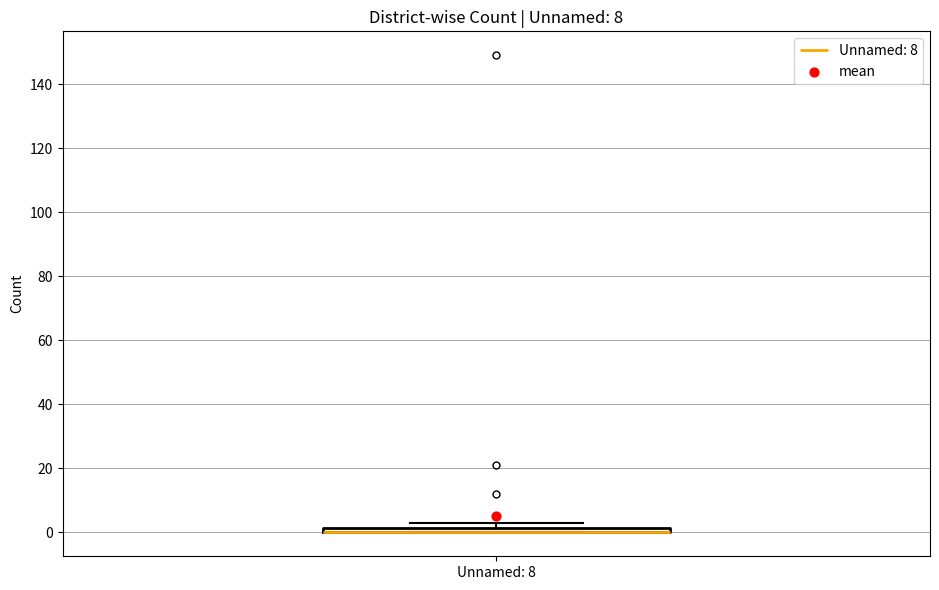

Where is the upper edge of the box for Unnamed: 8 on the y-axis? The values are not printed on the chart, so give them approximately, as read against the axis.

2